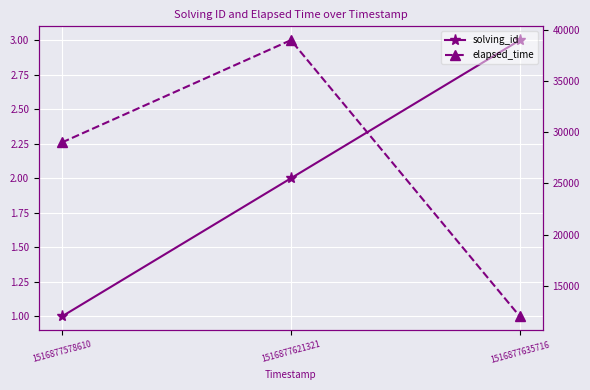

Which series has the widest spread of values?

elapsed_time